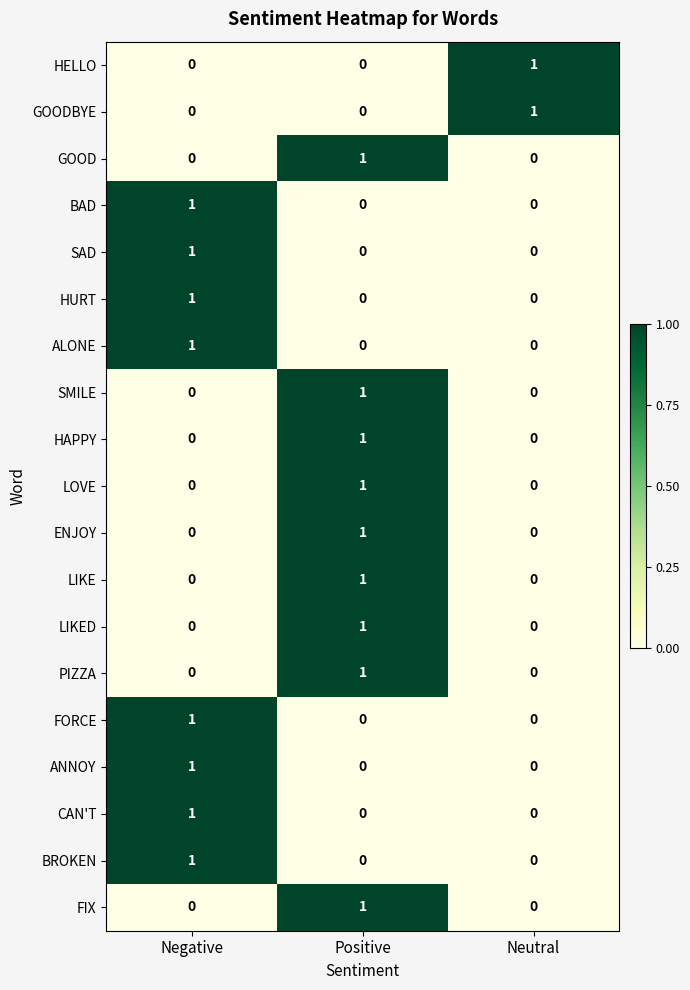

At how many categories does at least one series exceed 0?

3